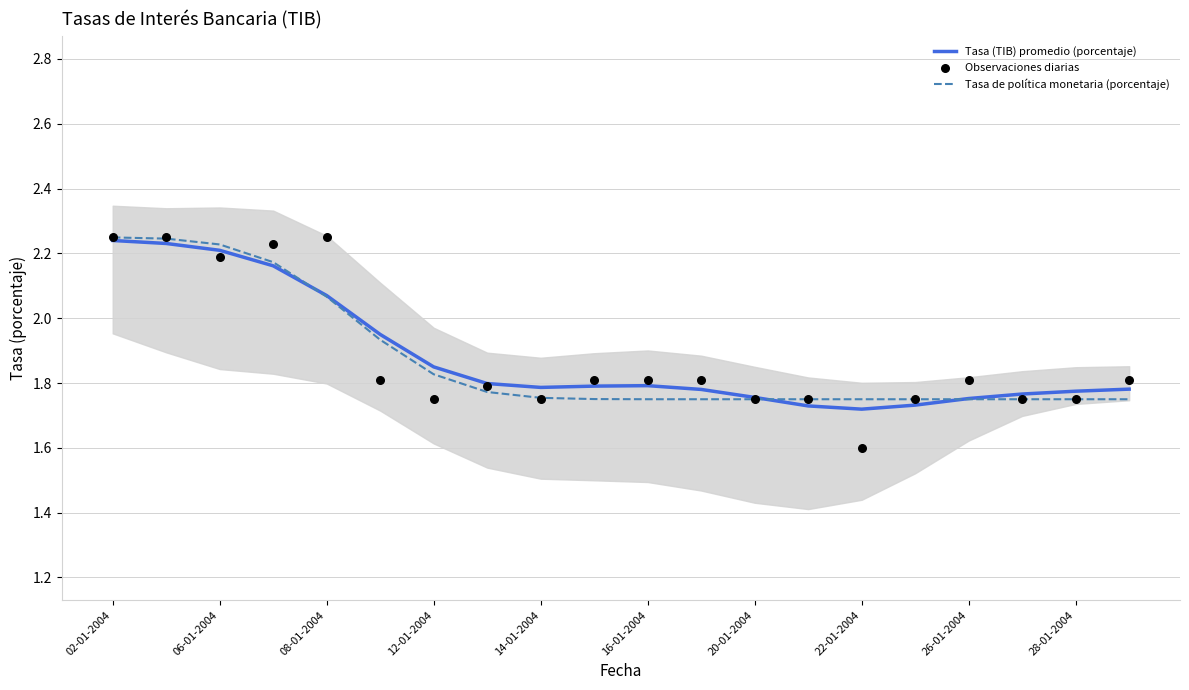

What are all the series names shown in the legend?

Tasa (TIB) promedio (porcentaje), Tasa de política monetaria (porcentaje), Observaciones diarias